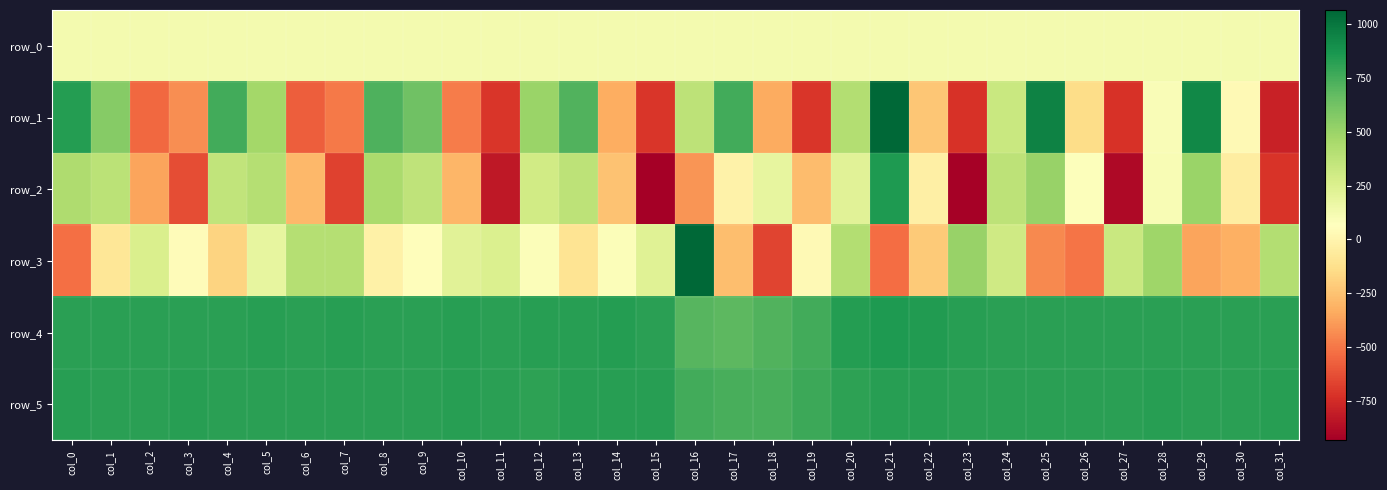

What is the sum of all row_1 values?

2178.0